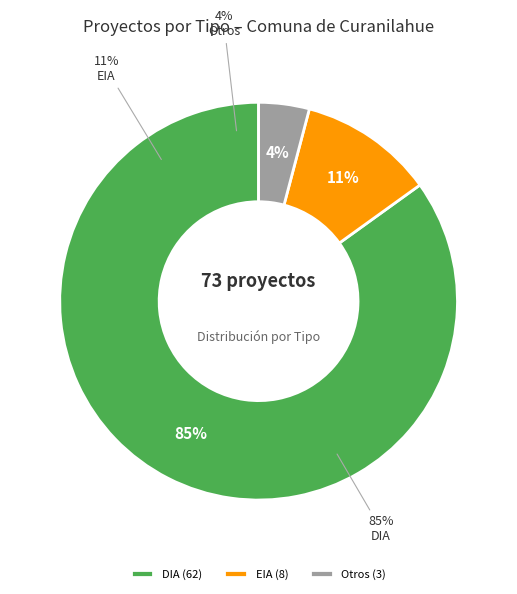

To the nearest percent, what is the combined percentage of EIA and ?

15%